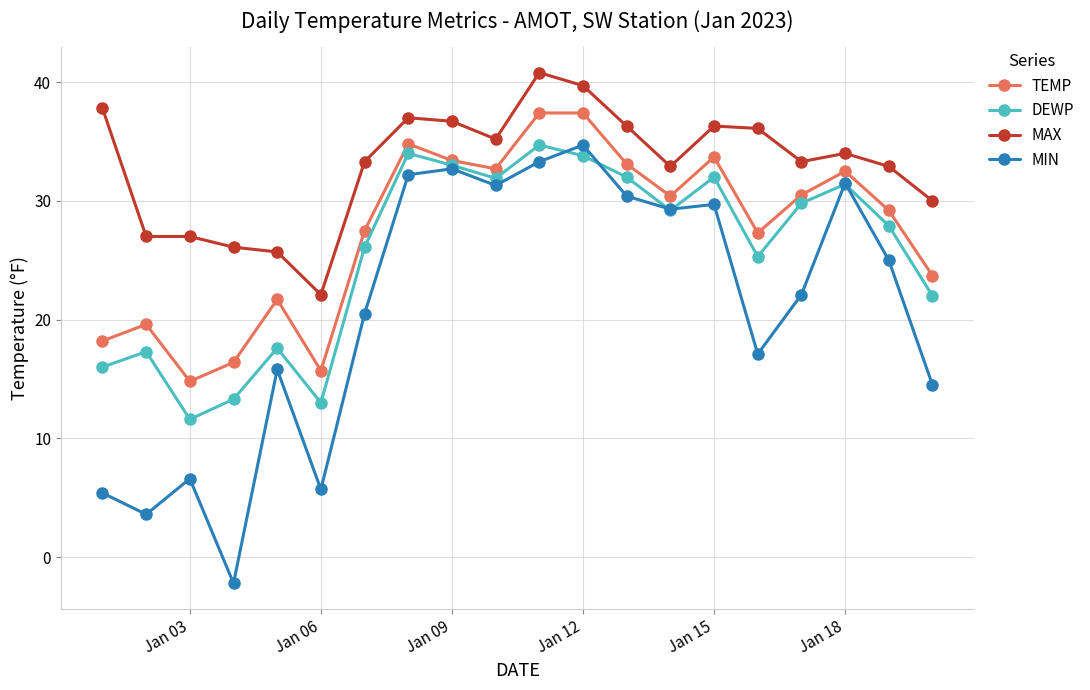

How many lines are shown in the chart?

4